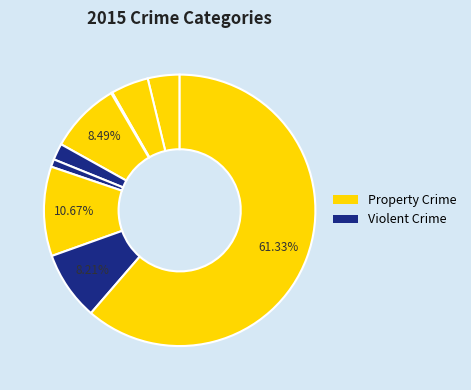

Is there any slice that represents more than half of the pie?

Yes